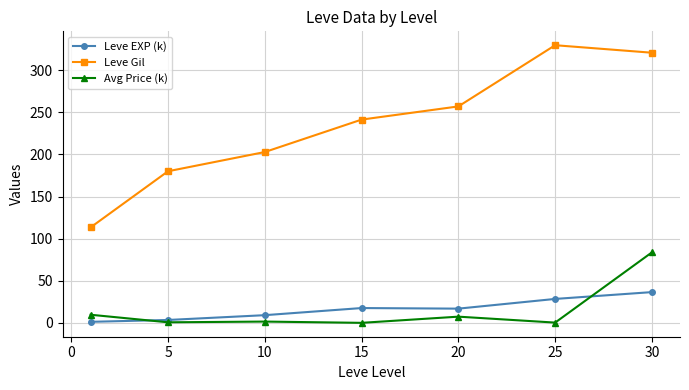

What is the value of the Avg Price (k) point at the 7th from the left?

83.7